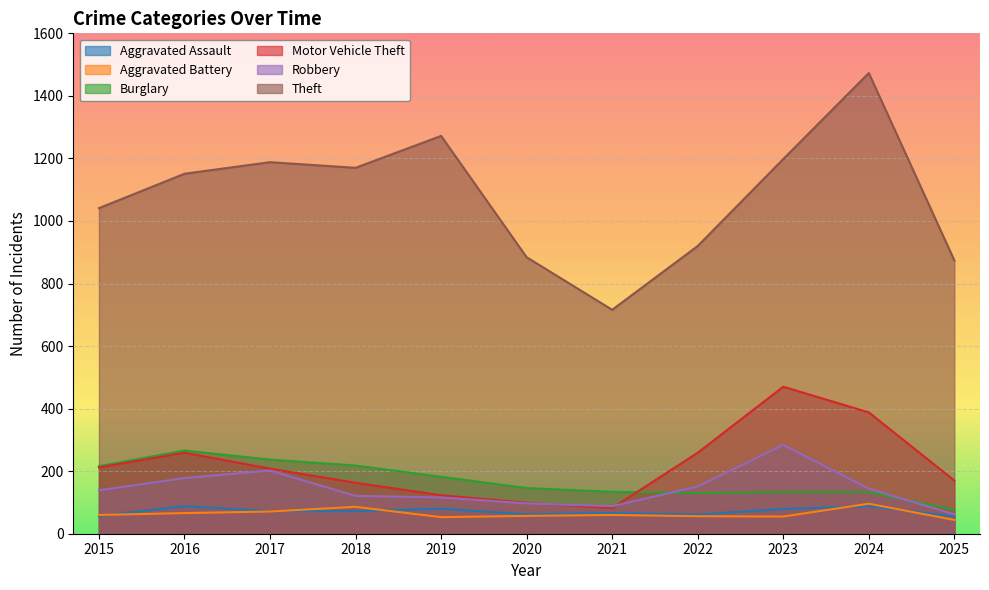

True or false: Motor Vehicle Theft and Burglary cross at least once.

True